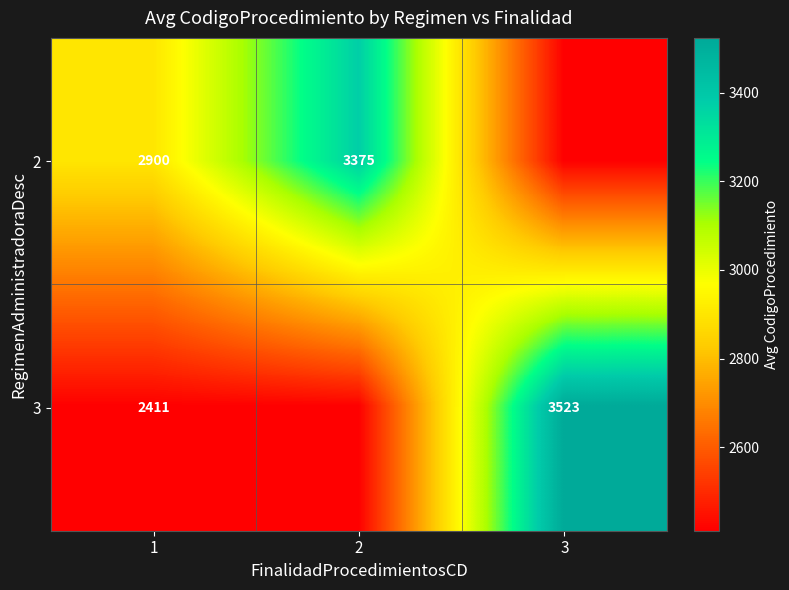

Is it true that 3 equals 3523.0 at 3?

True